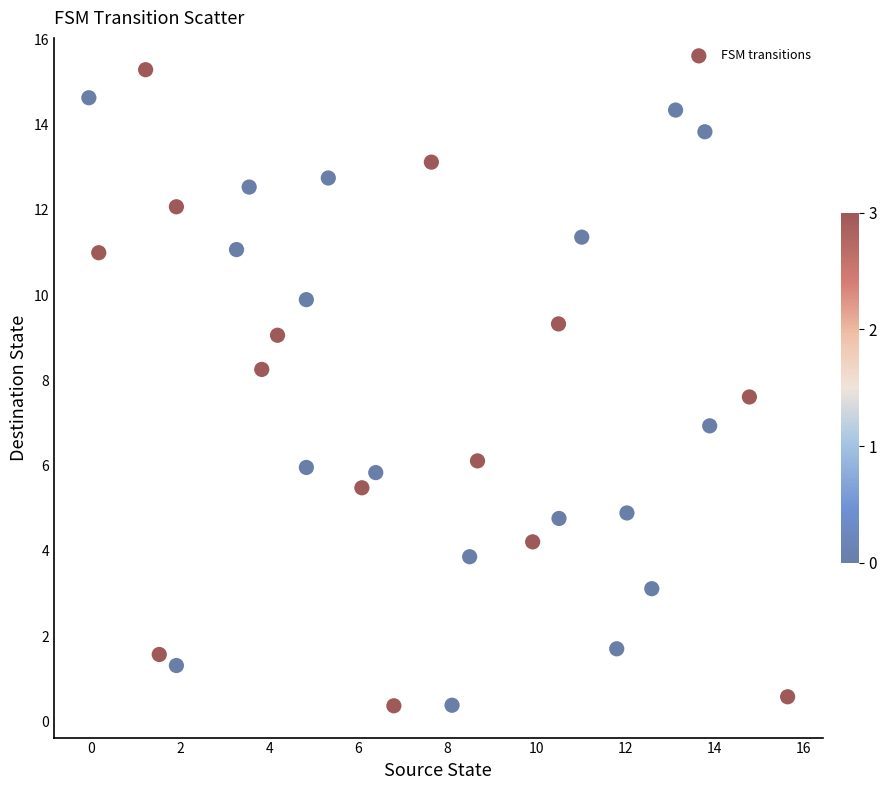

What is the range of Y values (max minus min)?

14.9